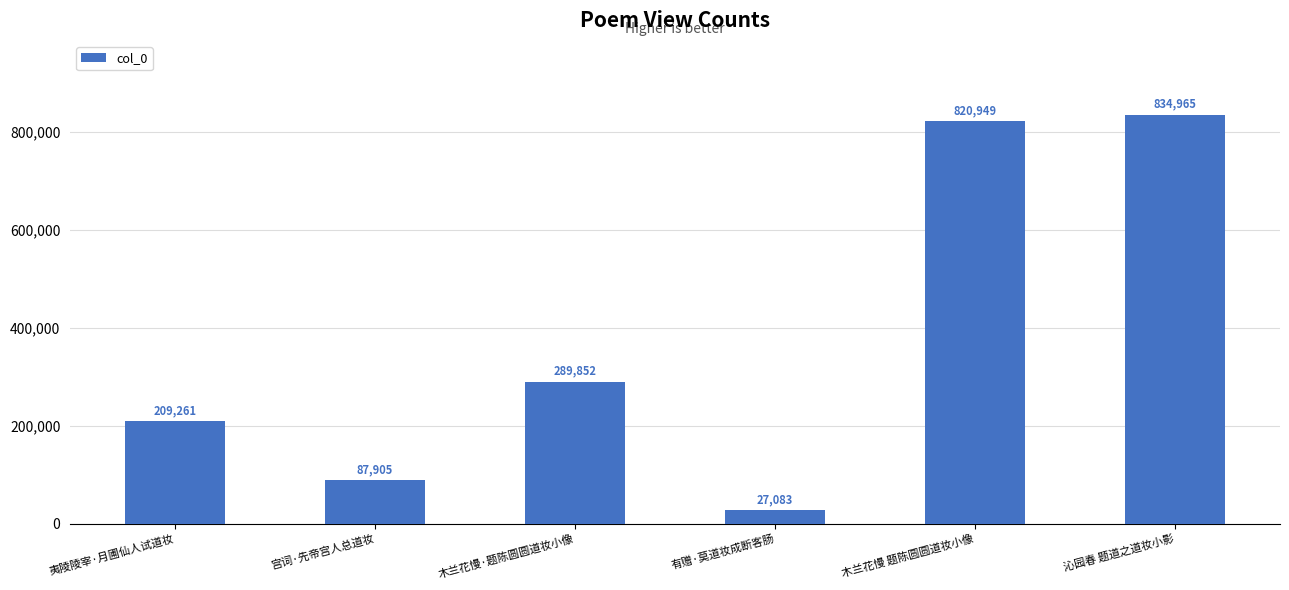

At which label is the value closest to 431024?

木兰花慢·题陈圆圆道妆小像